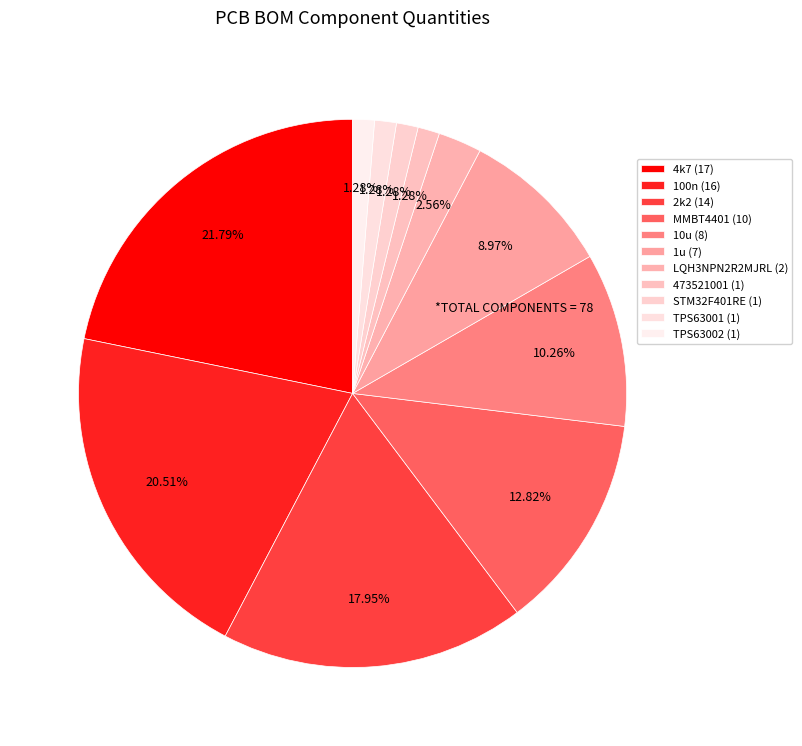

Does any single category account for the majority?

No